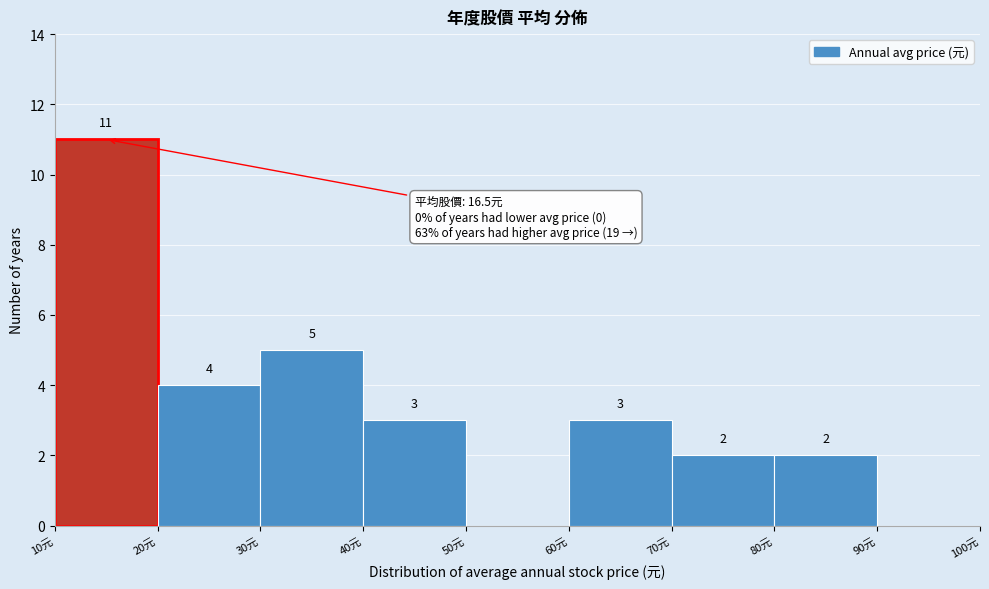

Over which range of the x-axis is the bar tallest?

10 to 20